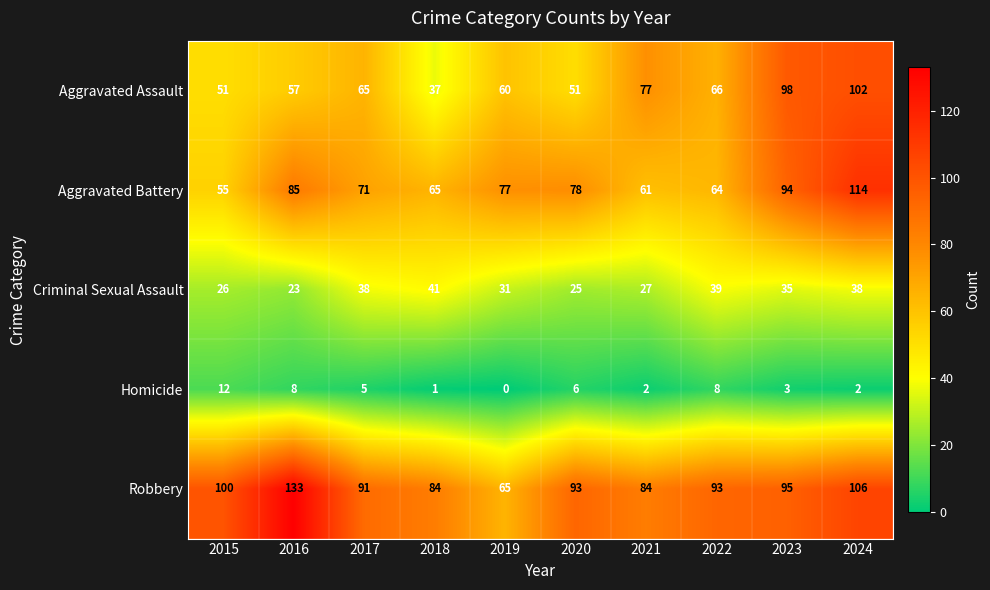

How many data points does each series have?

10